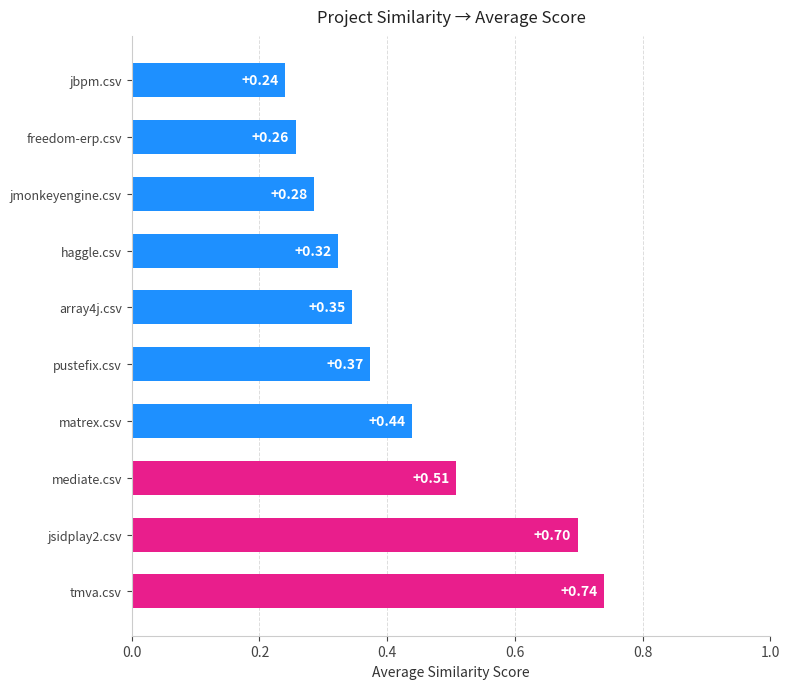

Which category has the lowest value across all series?

jbpm.csv